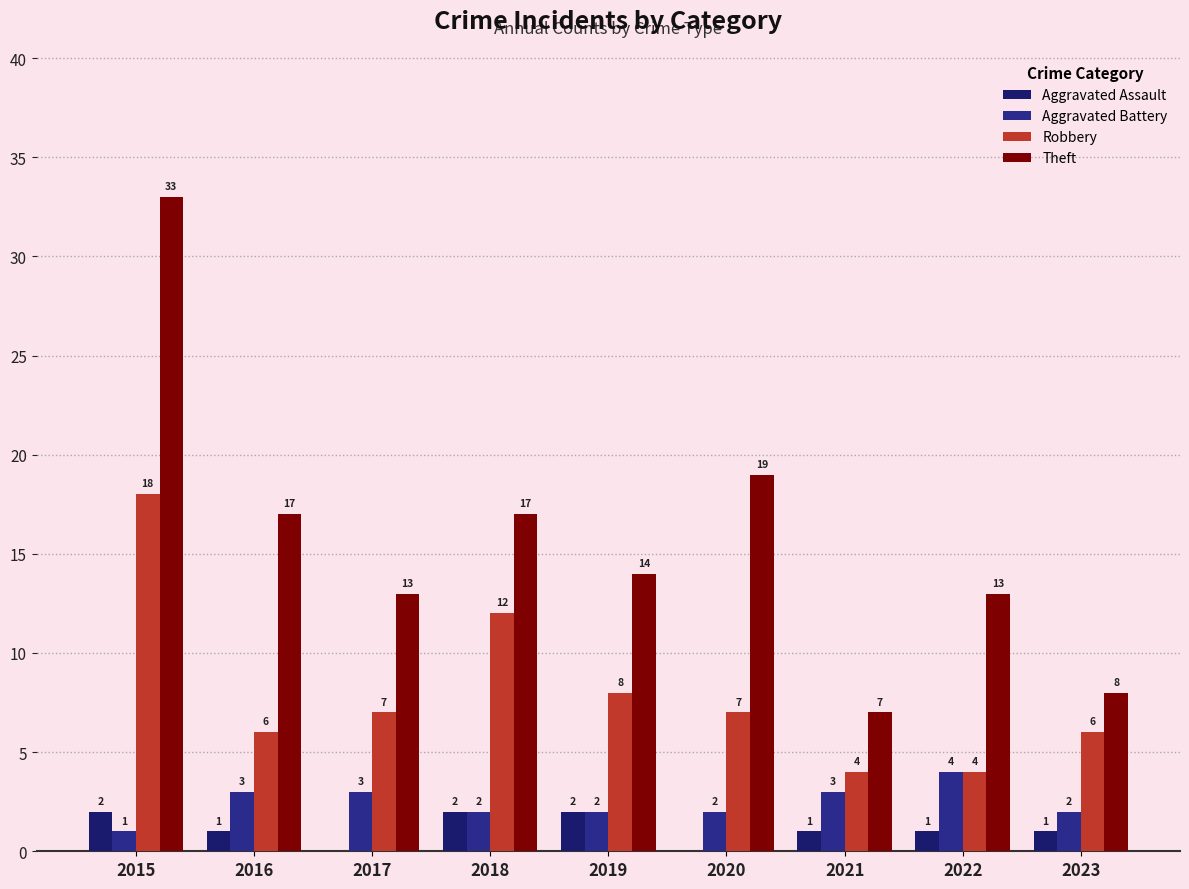

Which series changed the most between 2016 and 2020?

Theft